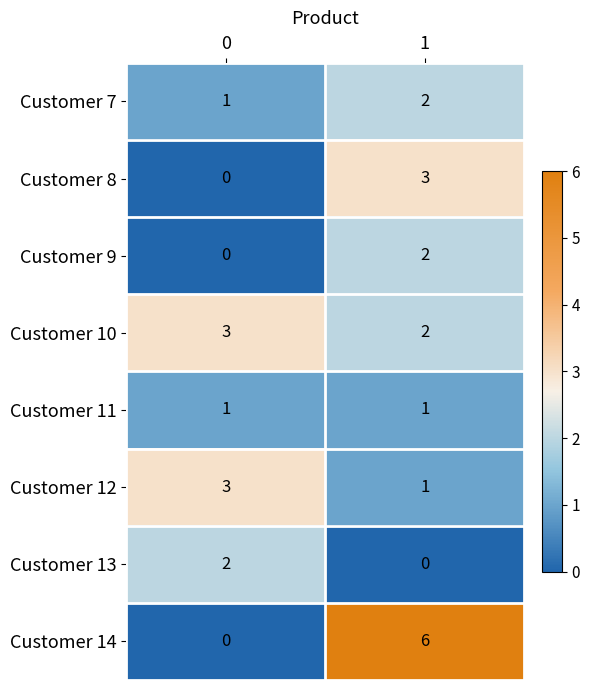

What is the sum of all Customer 14 values?

6